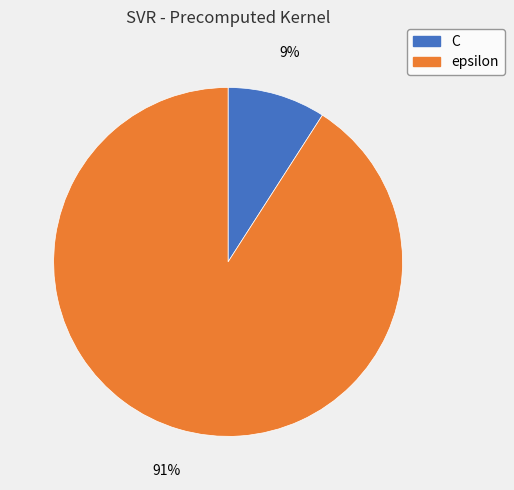

To the nearest percent, what portion does C represent?

9%